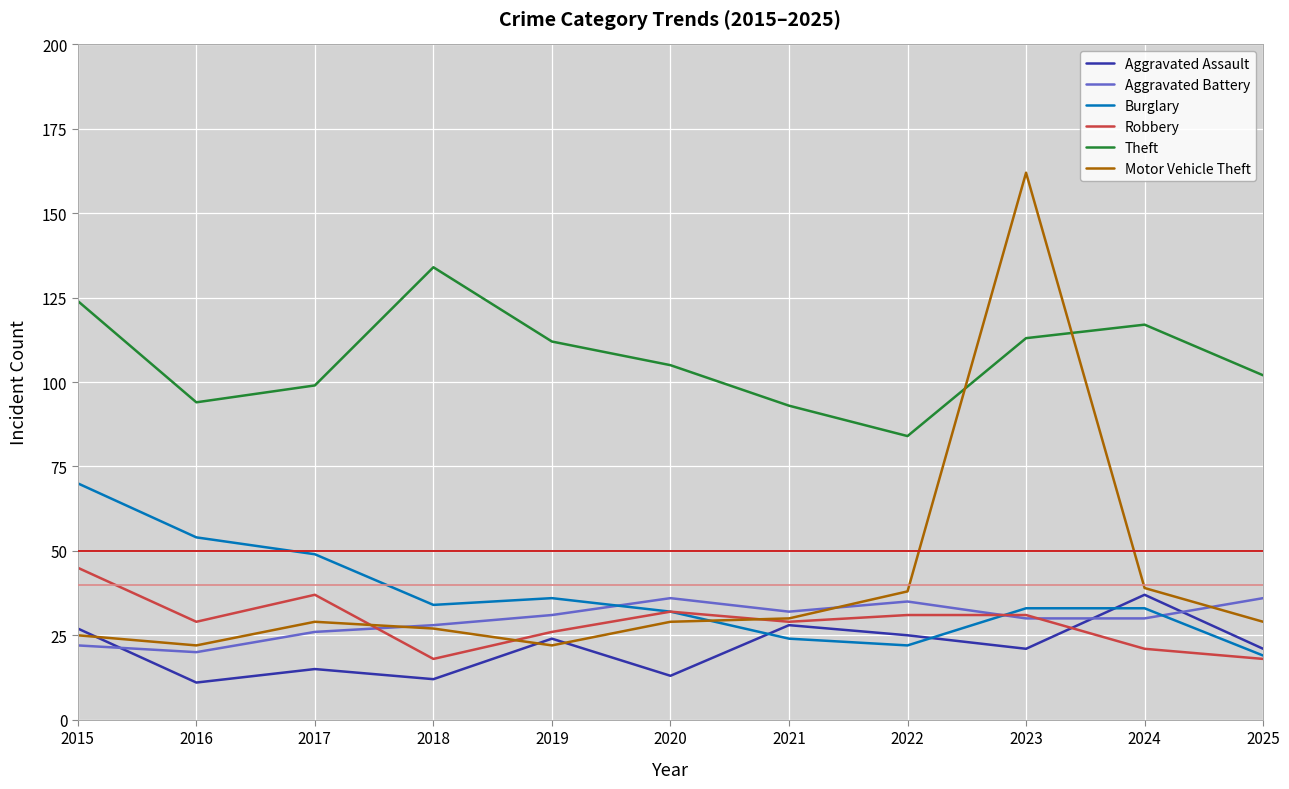

The value of Theft at 2019 is 112. True or false?

True